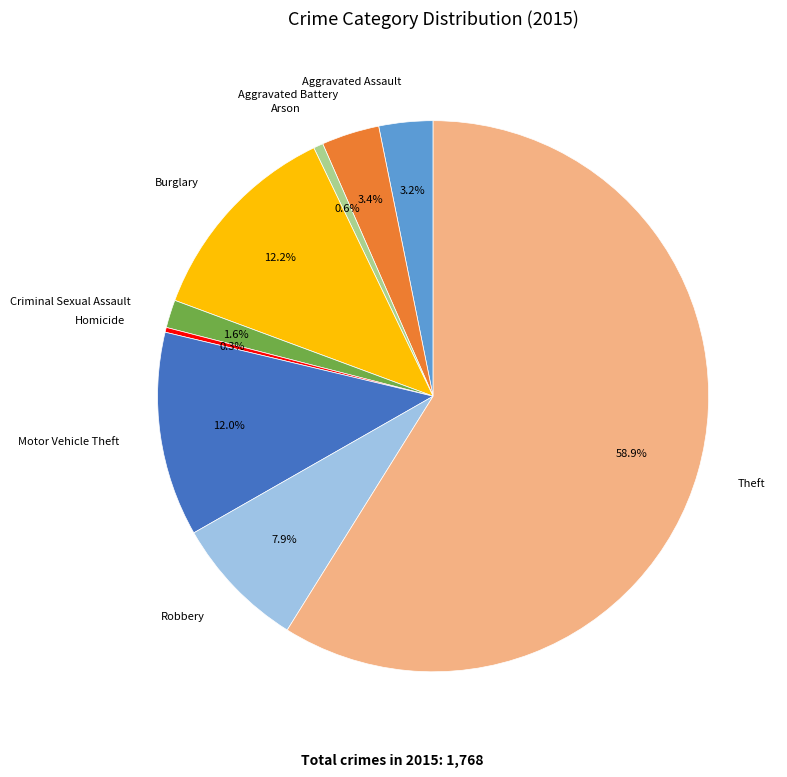

What percentage is the Burglary slice, to the nearest percent?

12%